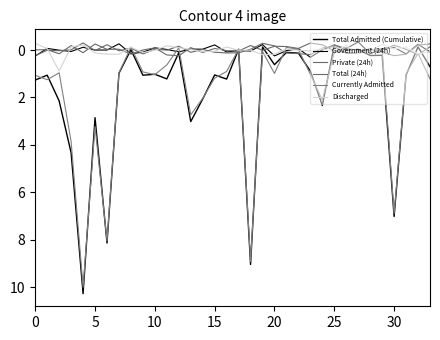

What is the label of the 21st point from the left?

20